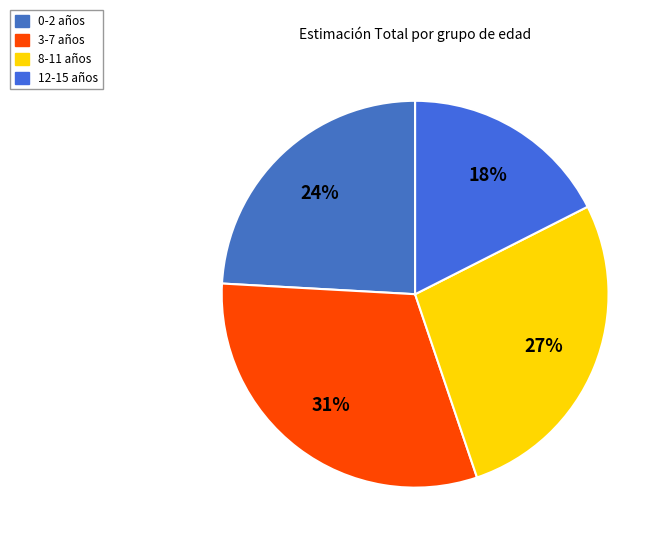

Is 3-7 the majority of the pie?

No